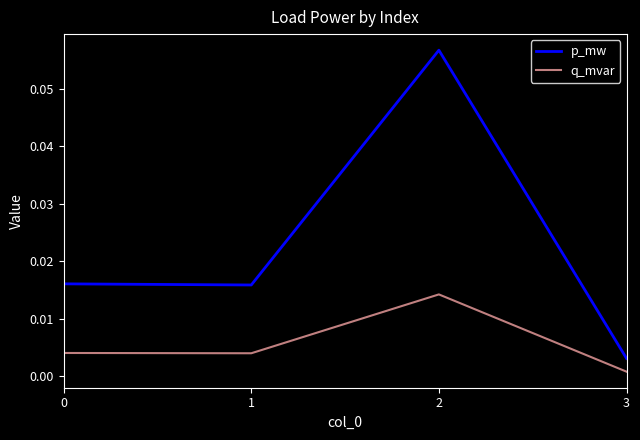

Between 1 and 2, which series saw the biggest shift?

p_mw